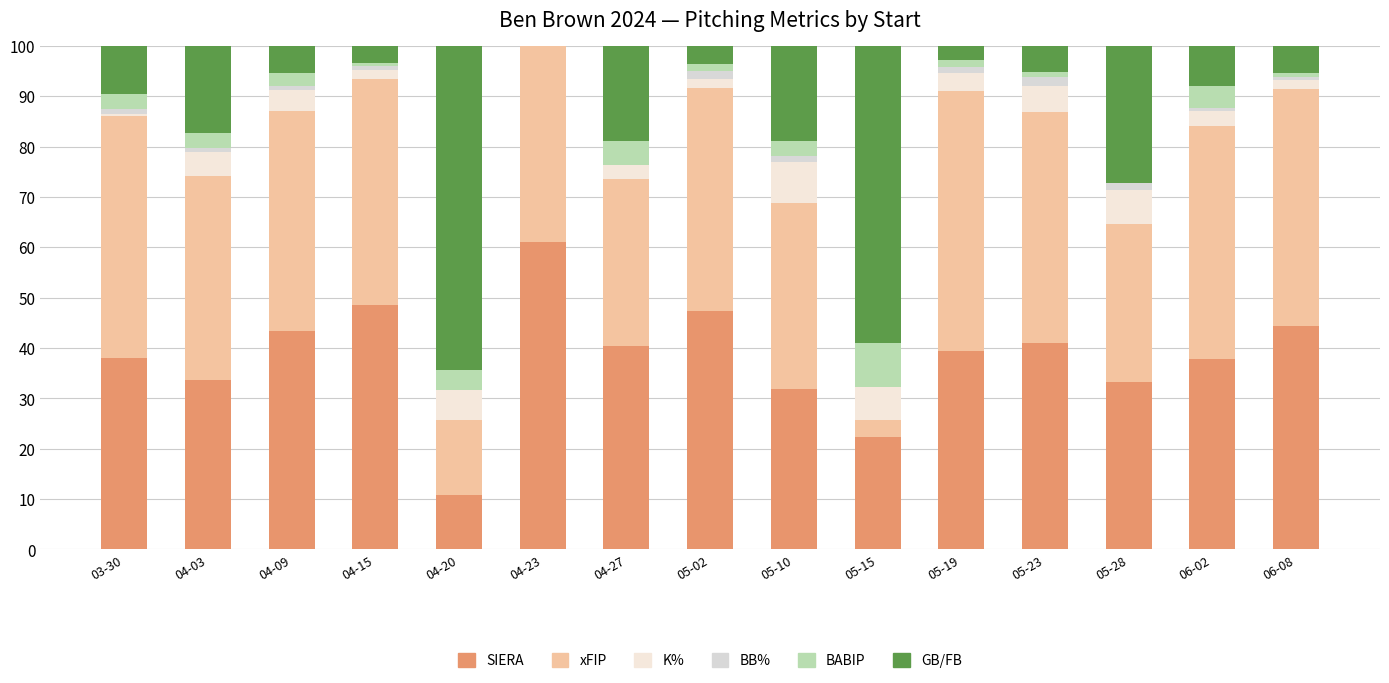

What is the sum of all xFIP values?

570.7